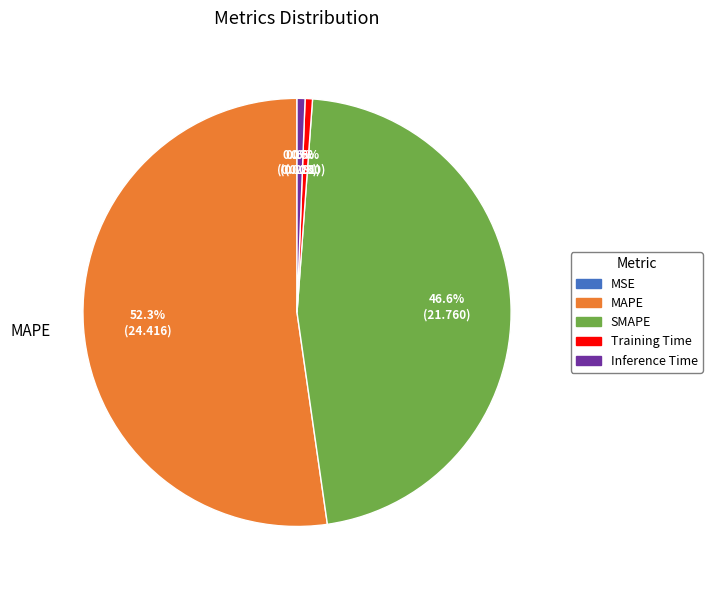

To the nearest percent, what is the average slice percentage?

20%